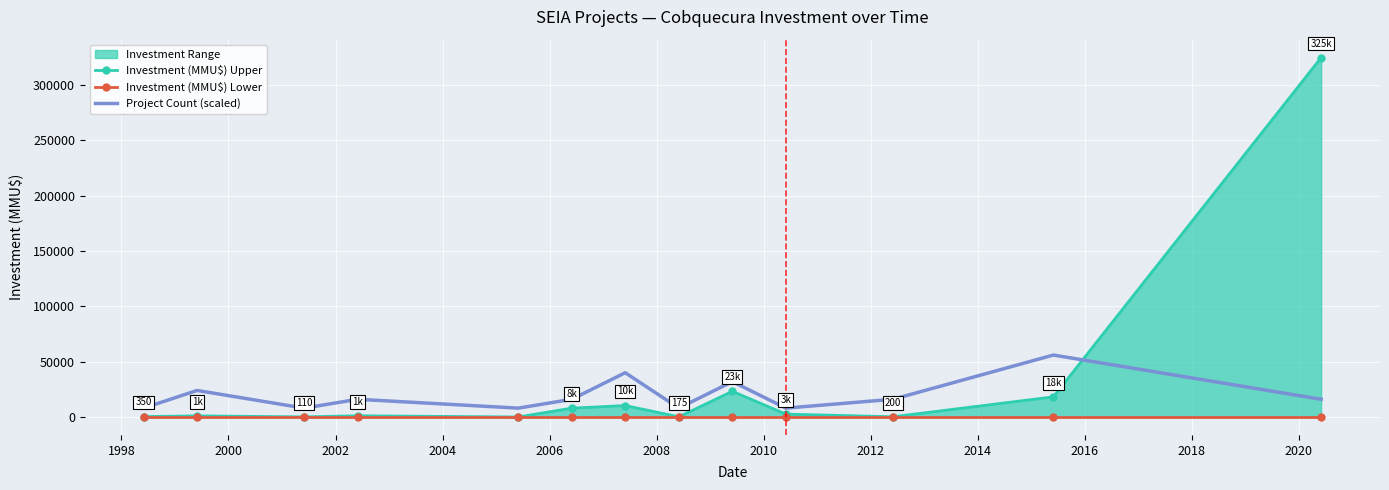

What is the value of the Investment (MMU$) Upper point at the 13th from the left?

324917